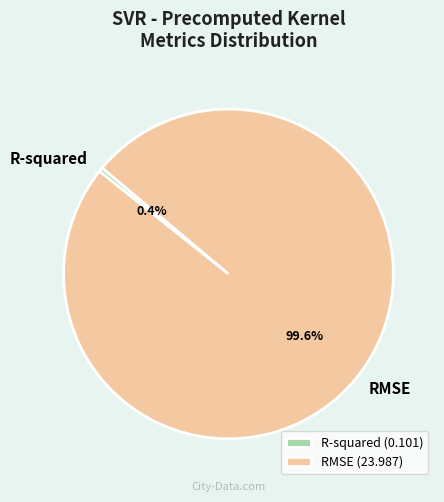

Count the number of slices in the pie.

2